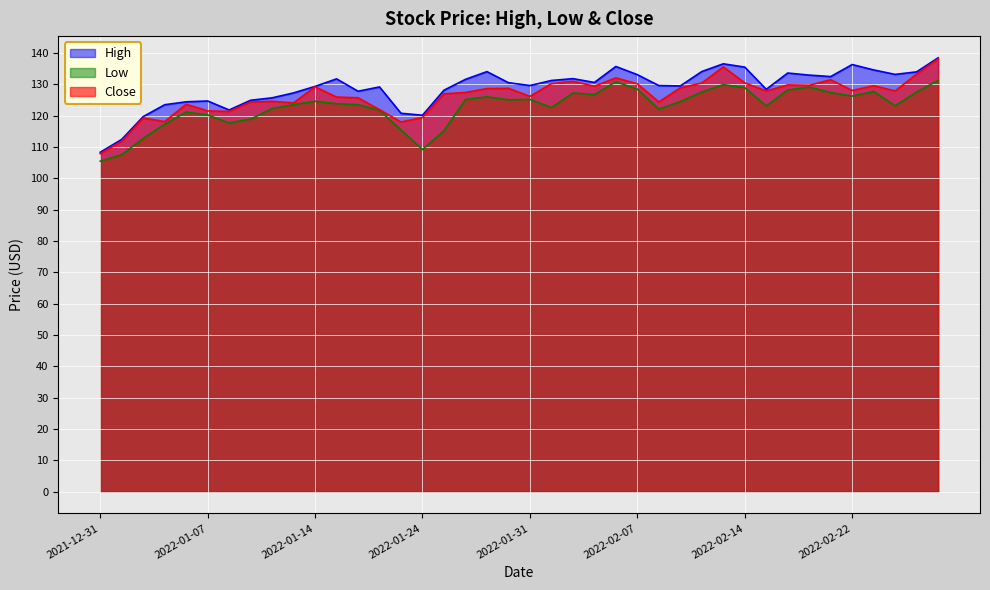

At which category is the sum across all series the highest?

2022-02-28